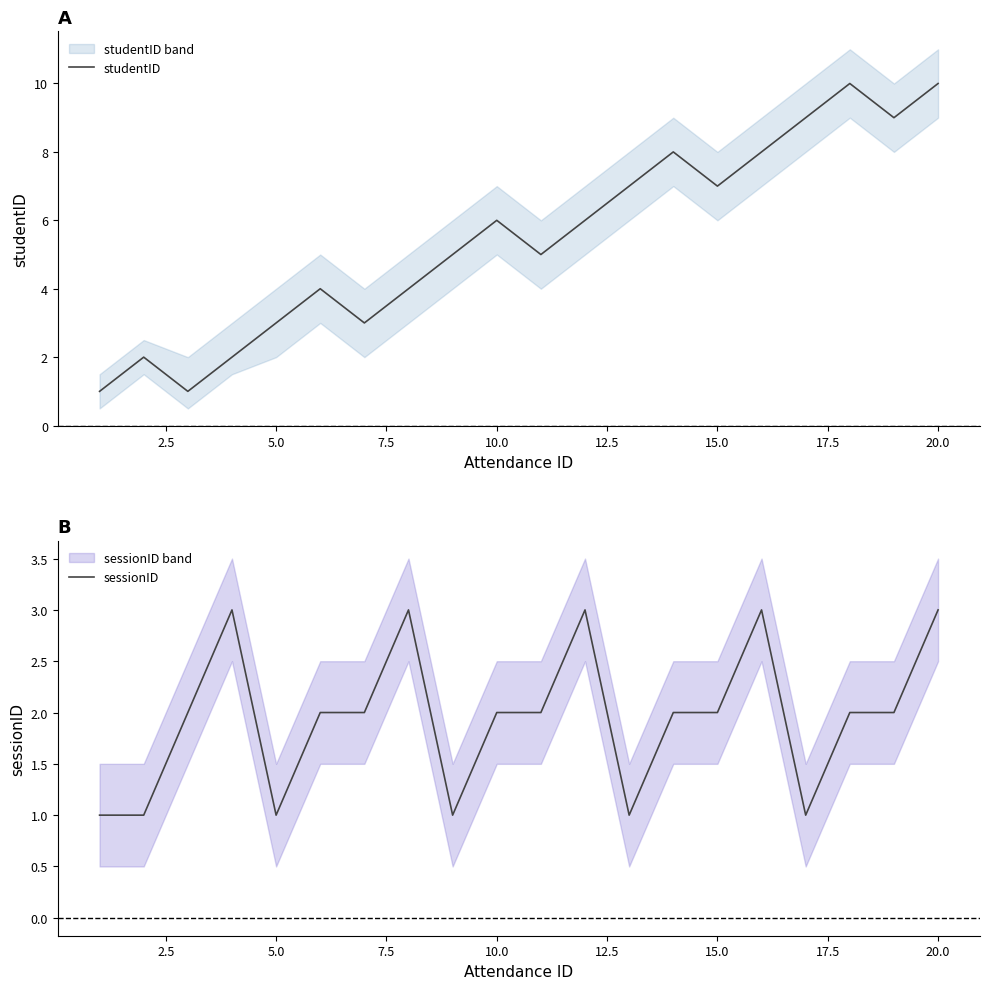

True or false: sessionID has a value of 5 at 20.0.

False